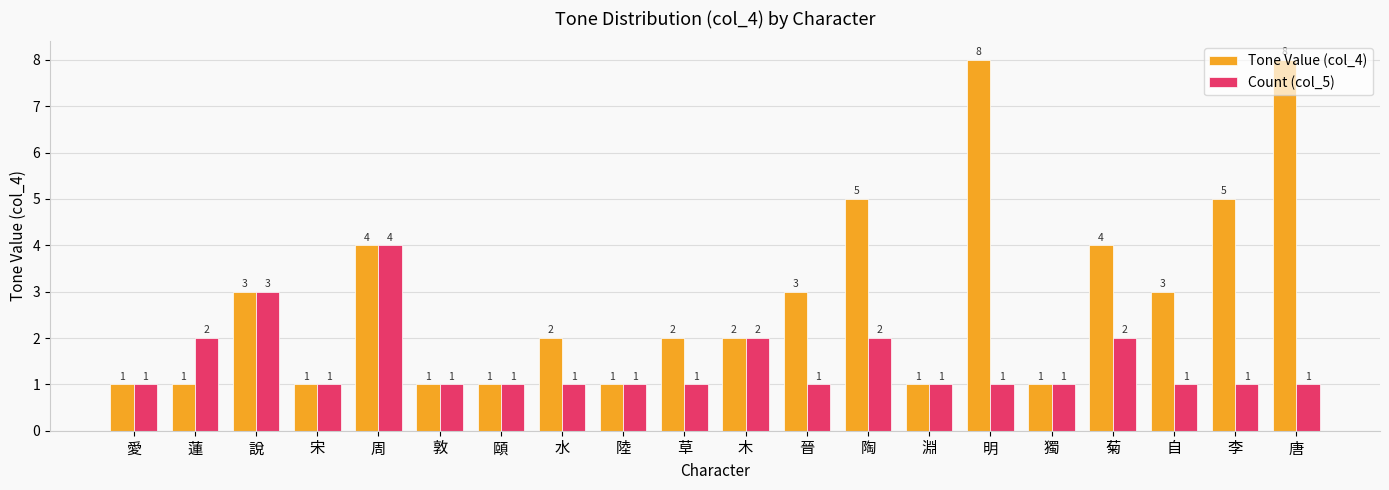

What is the sum of the Tone Value (col_4) values at 陶 and 頤?

6